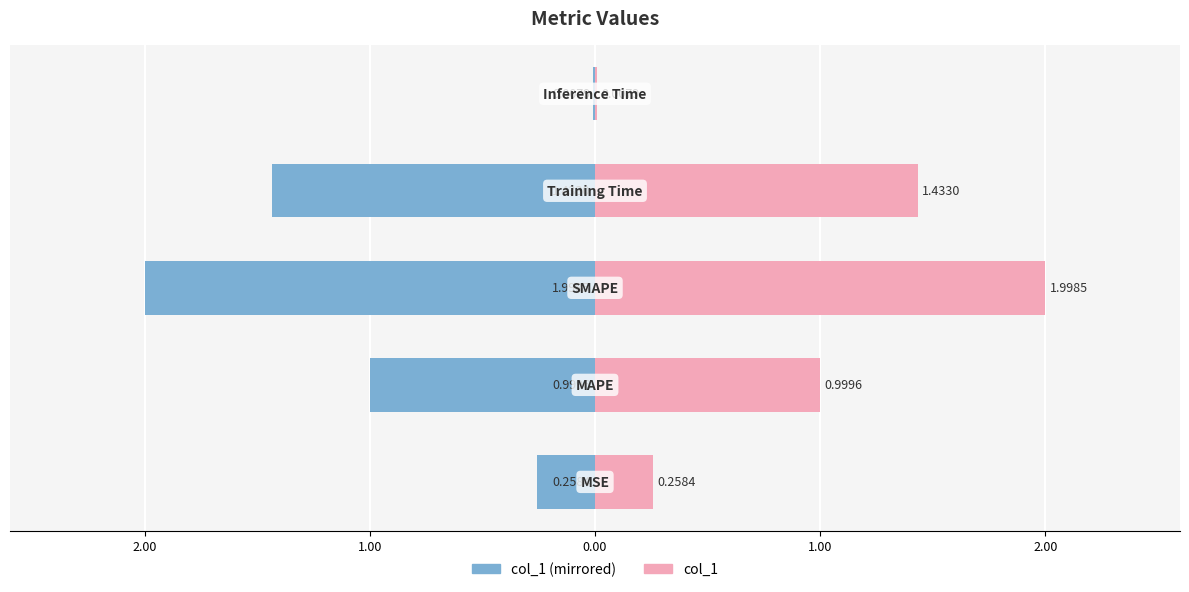

What are all the series names shown in the legend?

col_1 (left), col_1 (right)